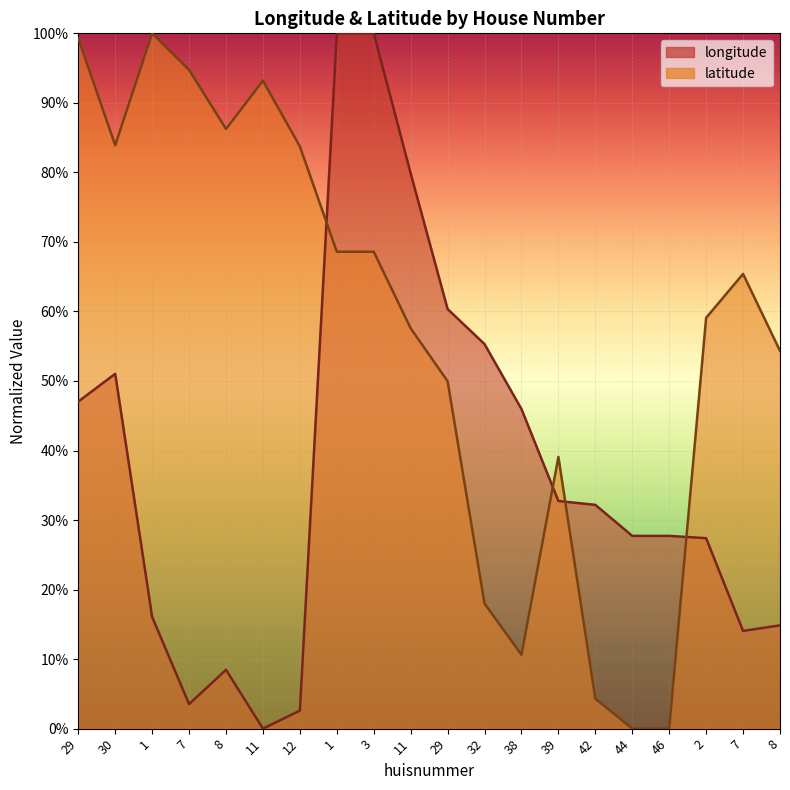

Between 7 and 8, which series saw the biggest shift?

latitude